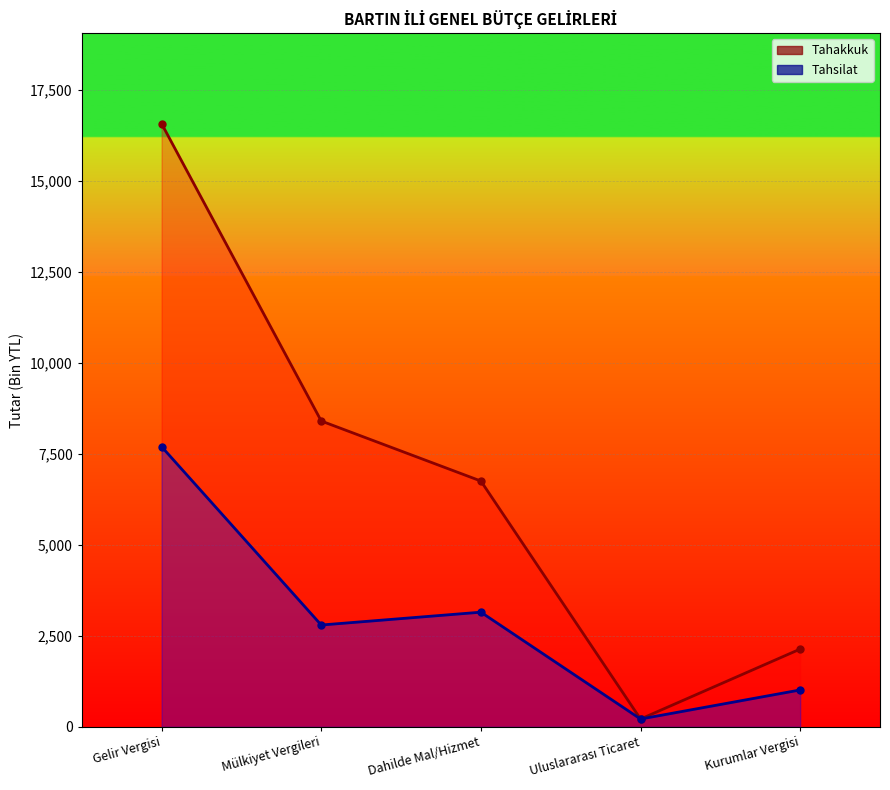

At Uluslararası Ticaret, list the series in order from smallest to largest.

Tahakkuk, Tahsilat